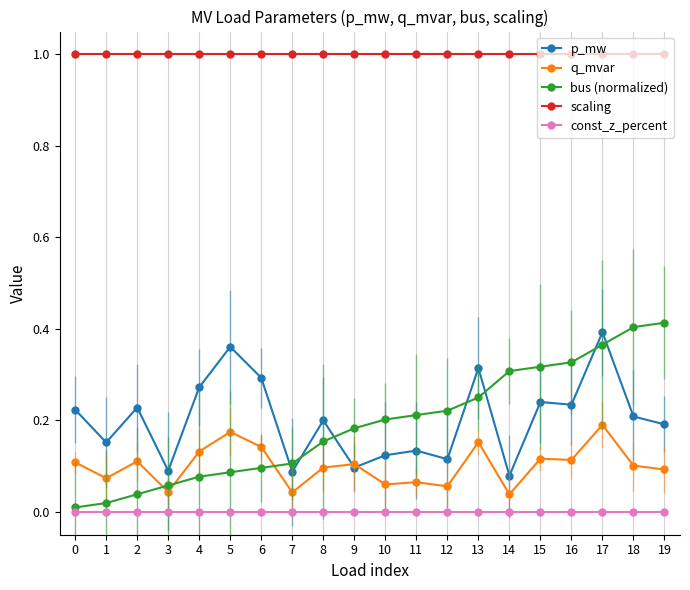

List the labels in order of scaling value, smallest first.

0, 1, 2, 3, 4, 5, 6, 7, 8, 9, 10, 11, 12, 13, 14, 15, 16, 17, 18, 19